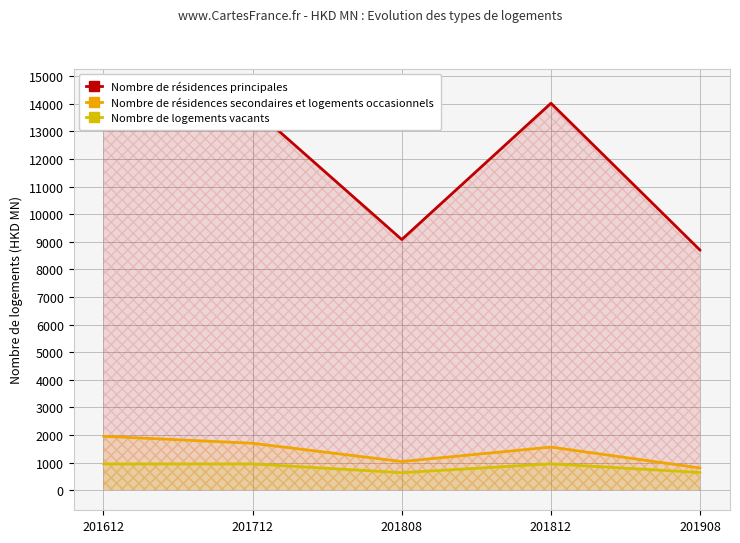

Which series has the largest range (max minus min)?

Nombre de résidences principales (CHINA)